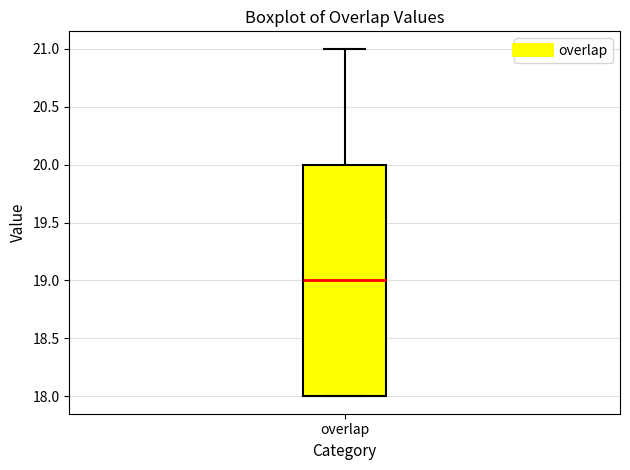

Read this box plot against the y-axis: the position of the median line, the range covered by the box, and the ends of both whiskers. The values are not printed on the chart, so give them approximately, as read against the axis.

median 19, box 18 to 20, whiskers 18 to 21